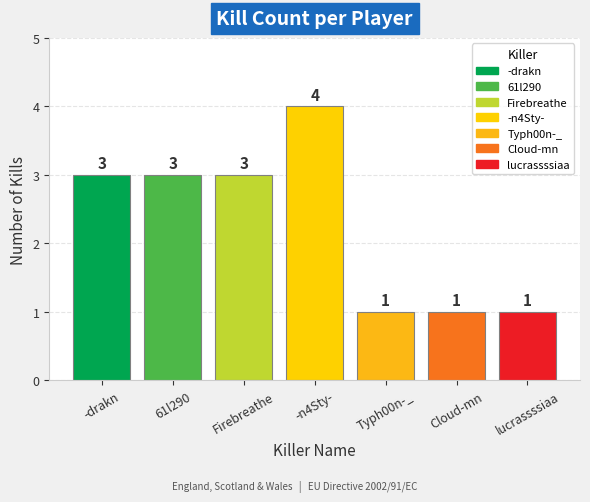

What is the difference between the values at lucrassssiaa and -drakn?

2